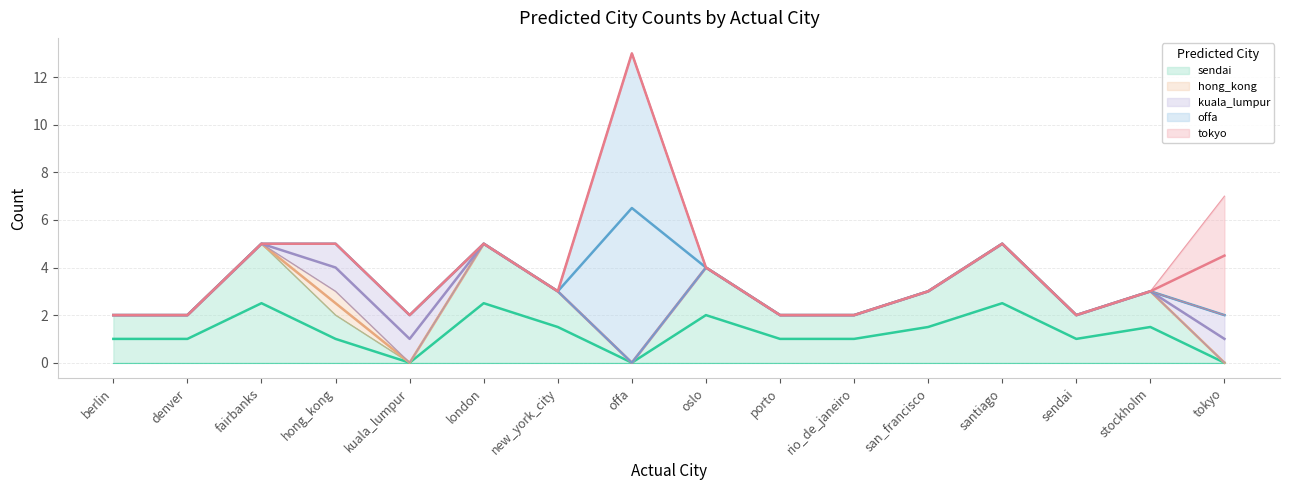

What is the spread (max minus min) of values at santiago?

5